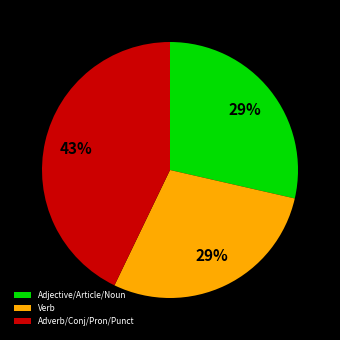

Is the sum of Verb and Adjective/Article/Noun greater than half?

Yes